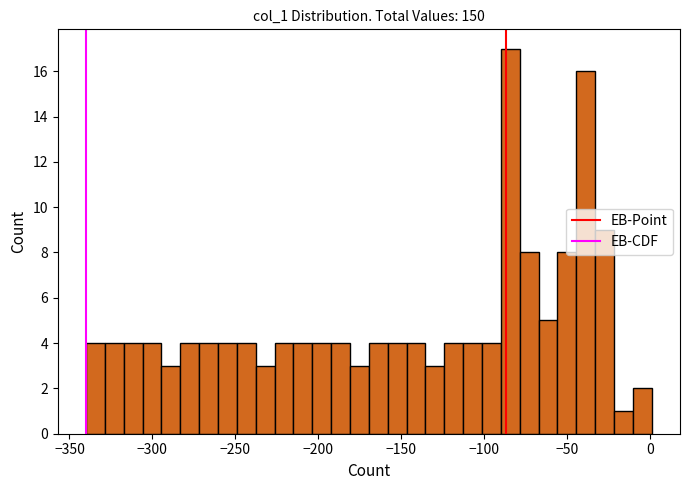

Read against the x-axis, roughly where is the centre of the tallest bar?

-85